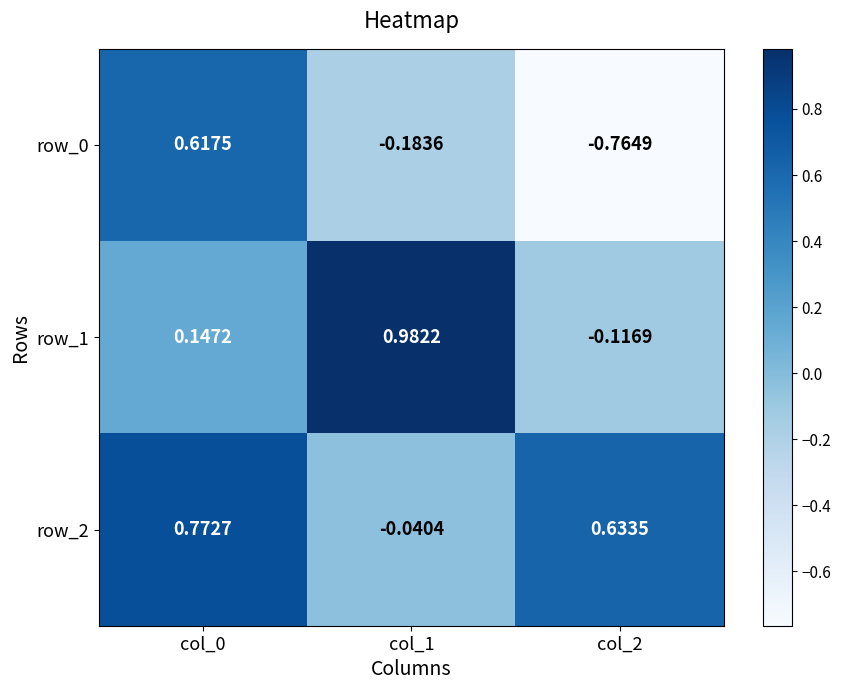

Is the value of row_0 at col_0 greater than the value of row_1 at col_1?

No